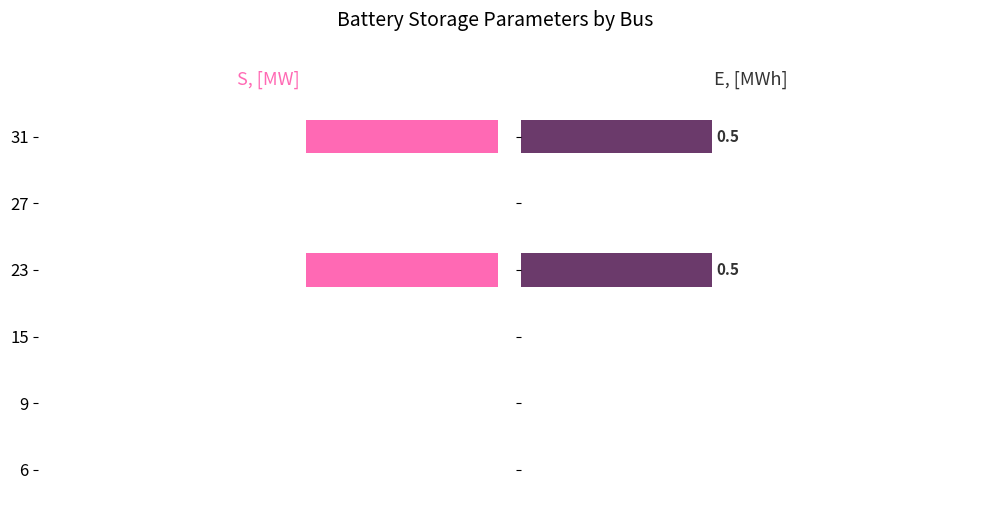

Reading left to right, transcribe all the data shown in this chart.

S, [MW]: 0.0	0.0	0.0	0.2	0.0	0.2
E, [MWh]: 0.0	0.0	0.0	0.5	0.0	0.5